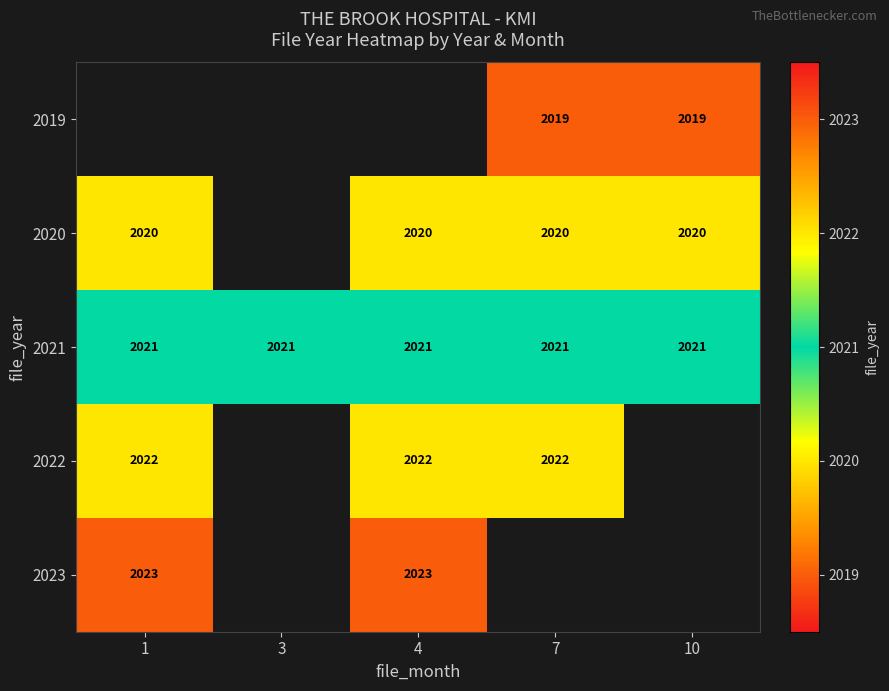

What is the highest value of the 2021 series?

2021